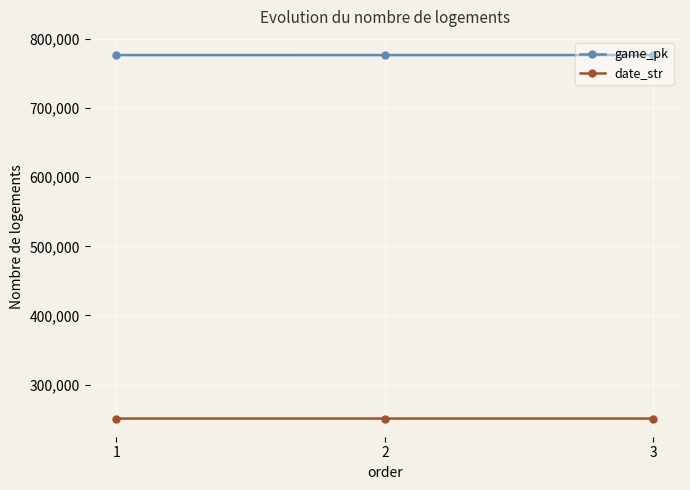

What is the spread (max minus min) of values at 3?

525912